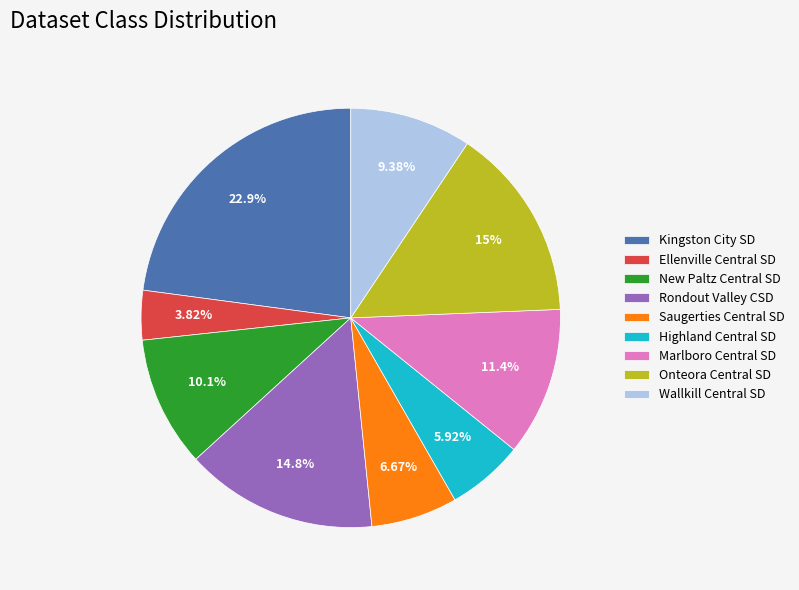

Combined, do Marlboro Central SD and Highland Central SD account for over 50%?

No